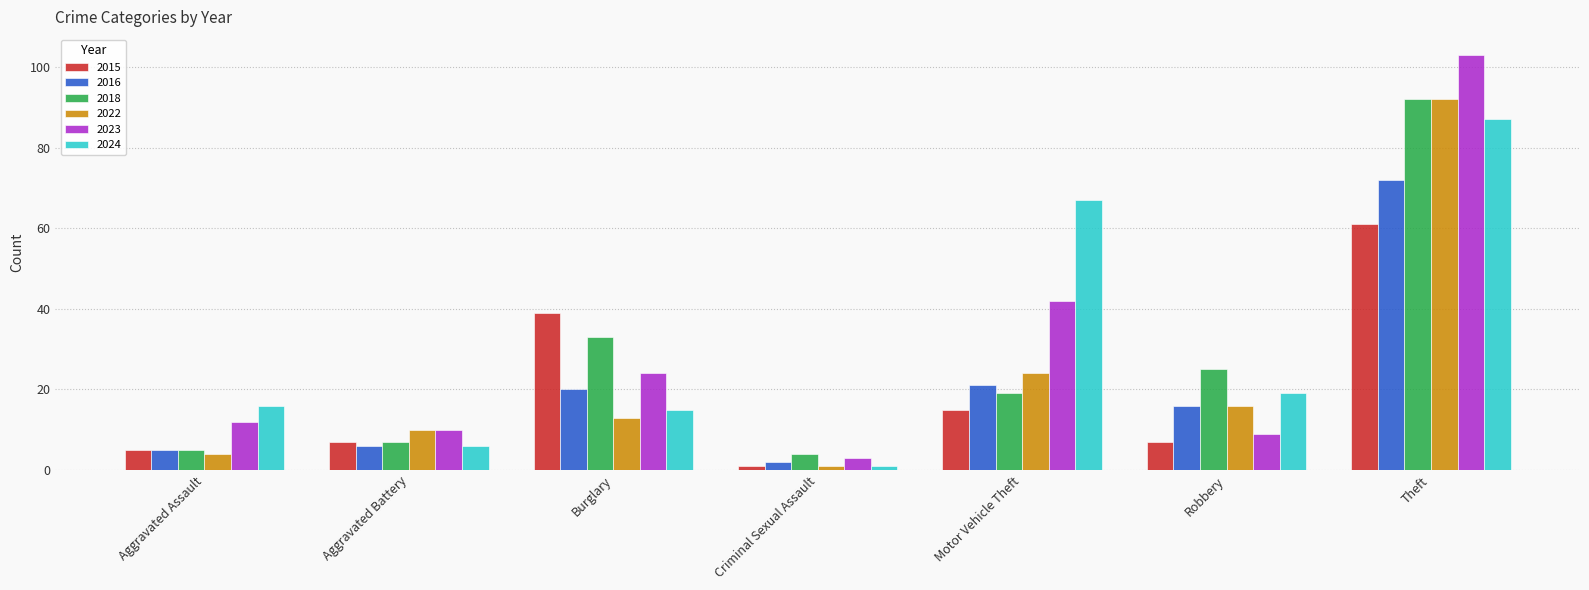

What is the label of the 3rd bar from the left?

Burglary